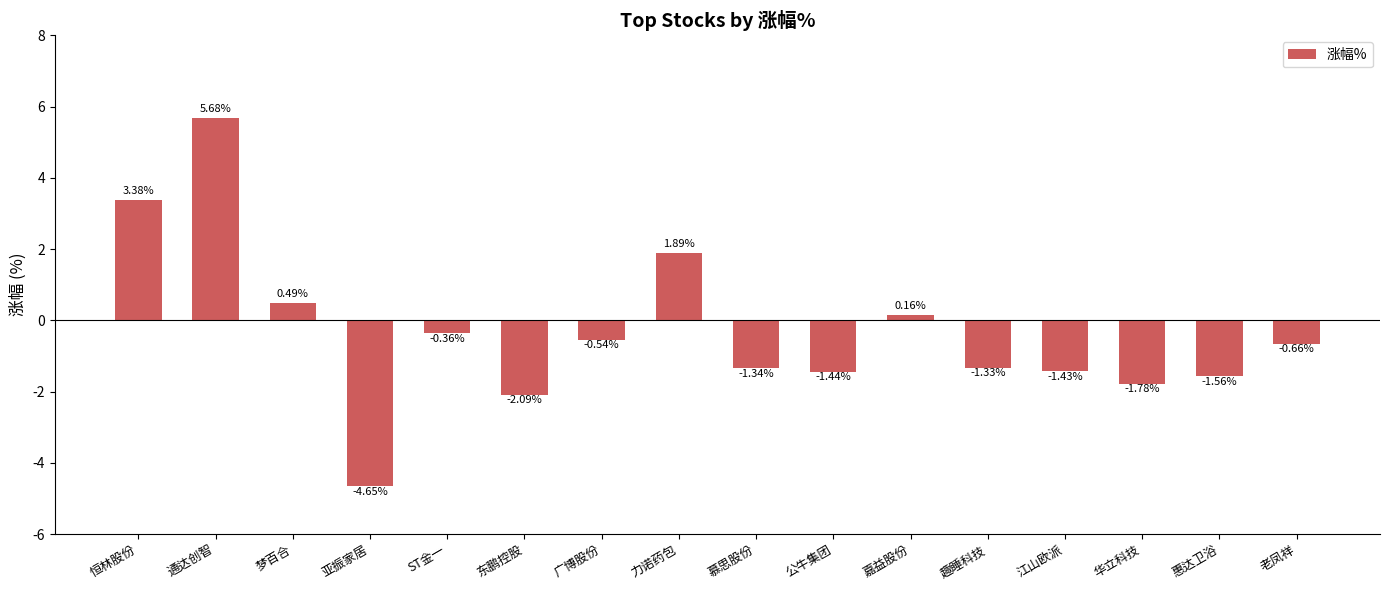

Where is the data nearest to the value 0?

嘉益股份